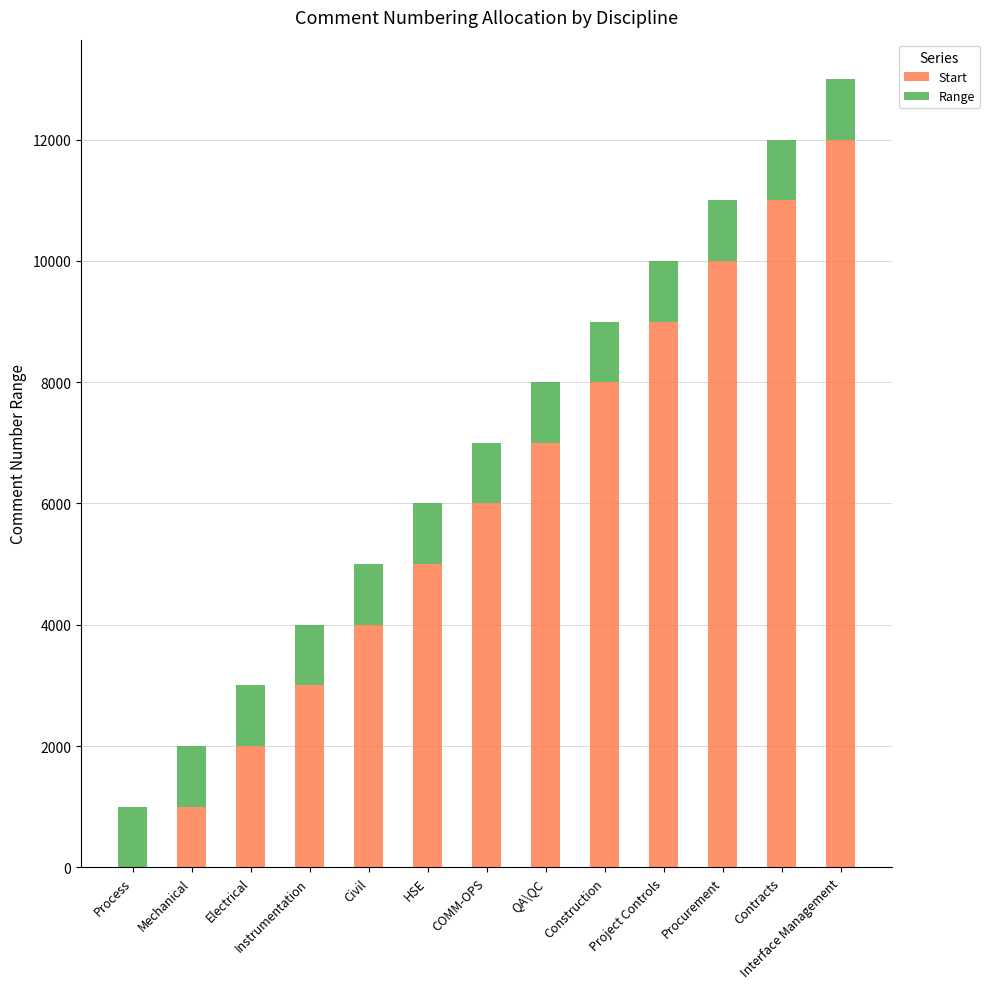

Are the bars horizontal?

No